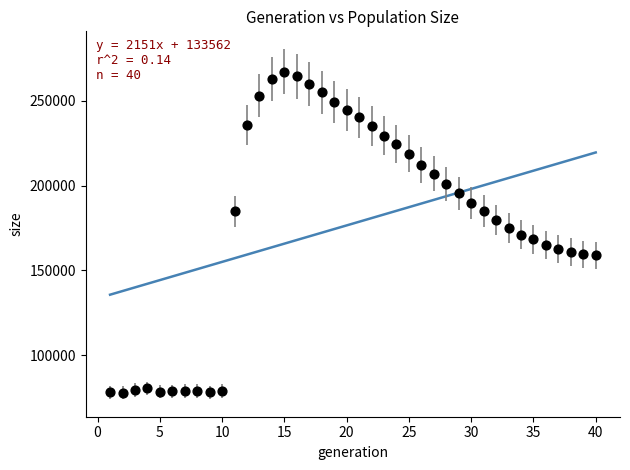

What is the range of Y values (max minus min)?

189400